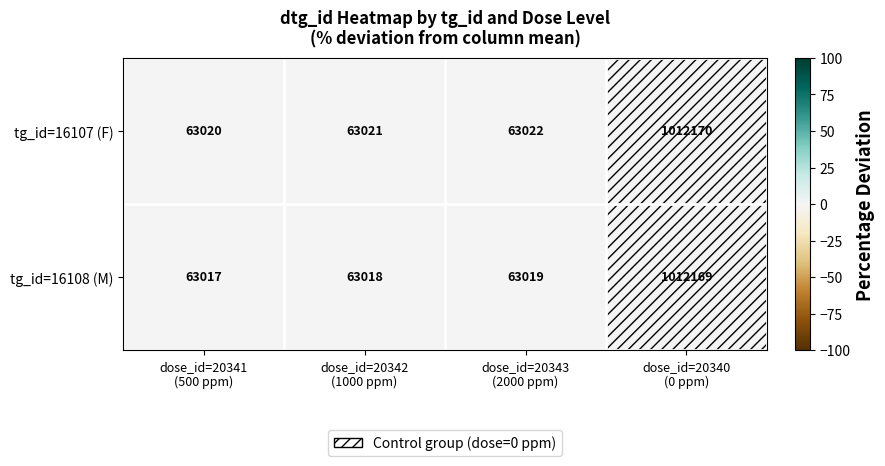

Which series has the largest total across all categories?

tg_id=16107 (F)